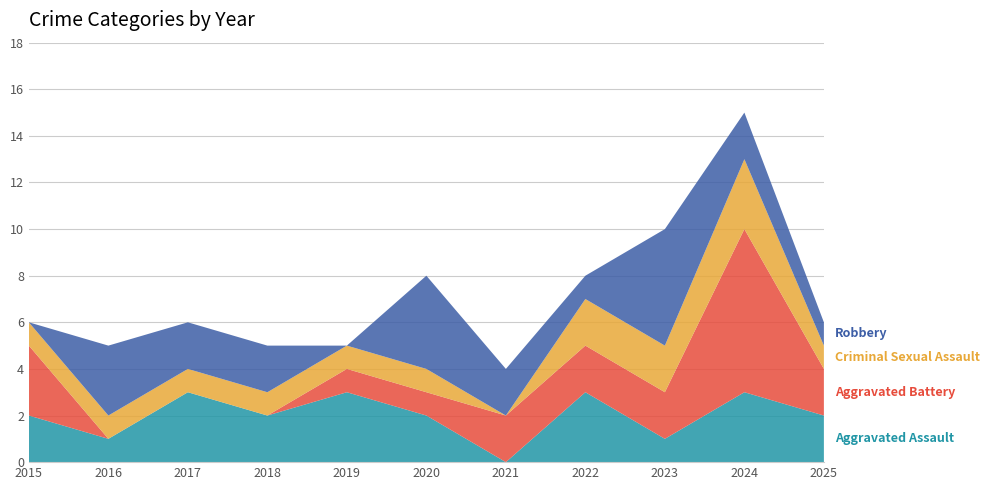

Reading right to left, extract all data points from this chart.

Aggravated Assault: 2025=2	2024=3	2023=1	2022=3	2021=0	2020=2	2019=3	2018=2	2017=3	2016=1	2015=2
Aggravated Battery: 2025=2	2024=7	2023=2	2022=2	2021=2	2020=1	2019=1	2018=0	2017=0	2016=0	2015=3
Criminal Sexual Assault: 2025=1	2024=3	2023=2	2022=2	2021=0	2020=1	2019=1	2018=1	2017=1	2016=1	2015=1
Robbery: 2025=1	2024=2	2023=5	2022=1	2021=2	2020=4	2019=0	2018=2	2017=2	2016=3	2015=0